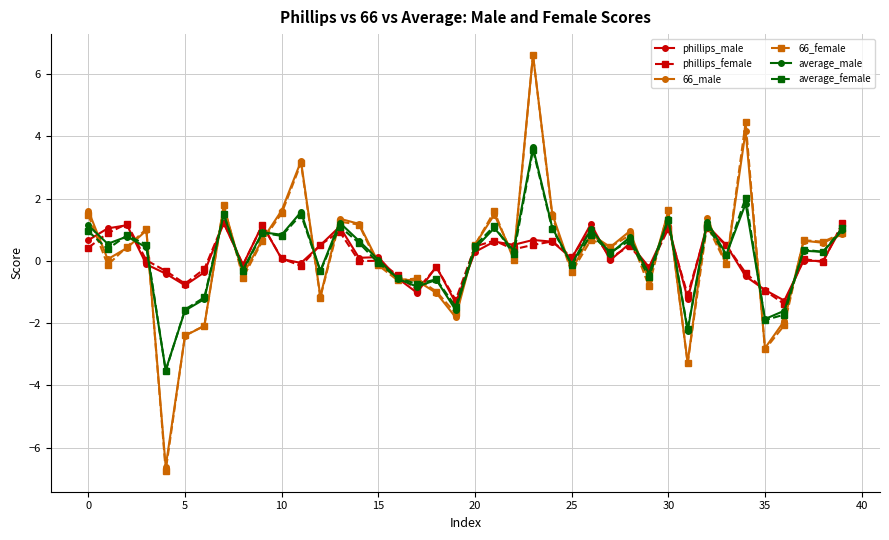

Does the chart have visible grid lines?

Yes